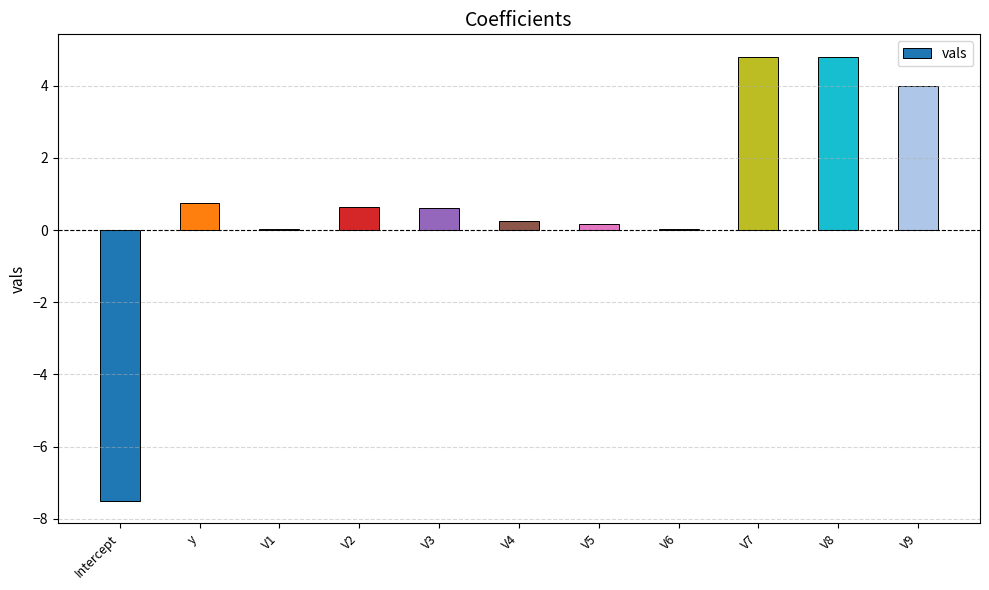

Between V3 and Intercept, which is larger?

V3